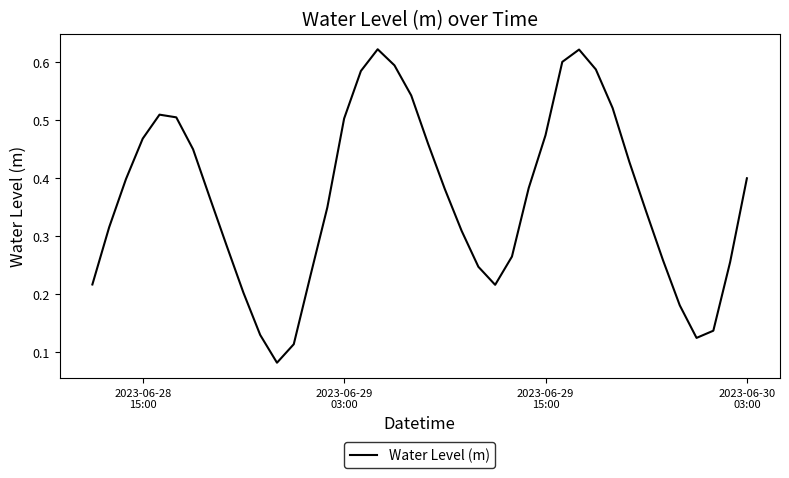

How many lines are shown in the chart?

1